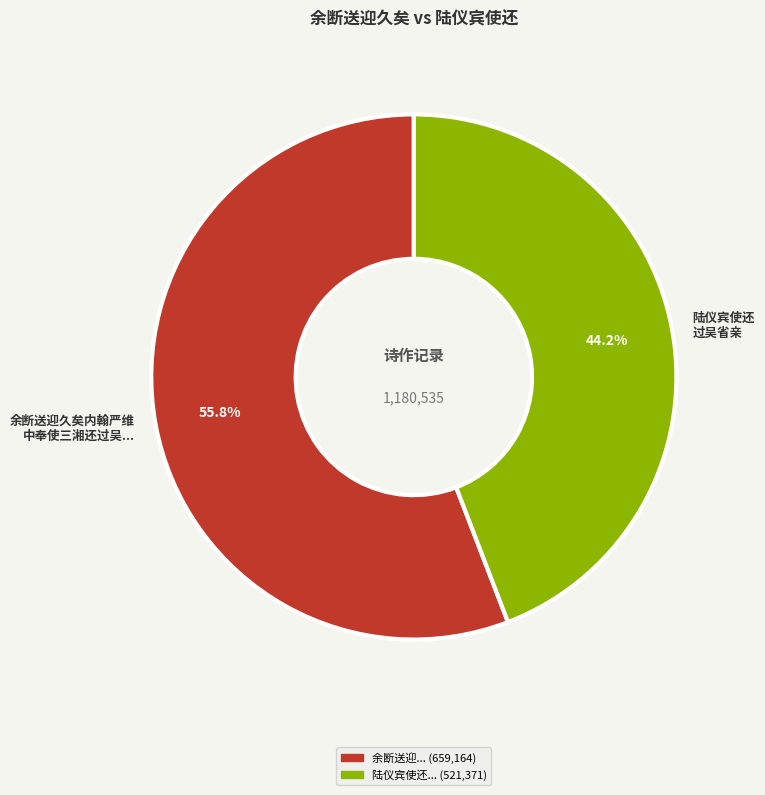

Combined, do 余断送迎久矣内翰严维 中奉使三湘还过吴... and 陆仪宾使还 过吴省亲 account for over 50%?

Yes